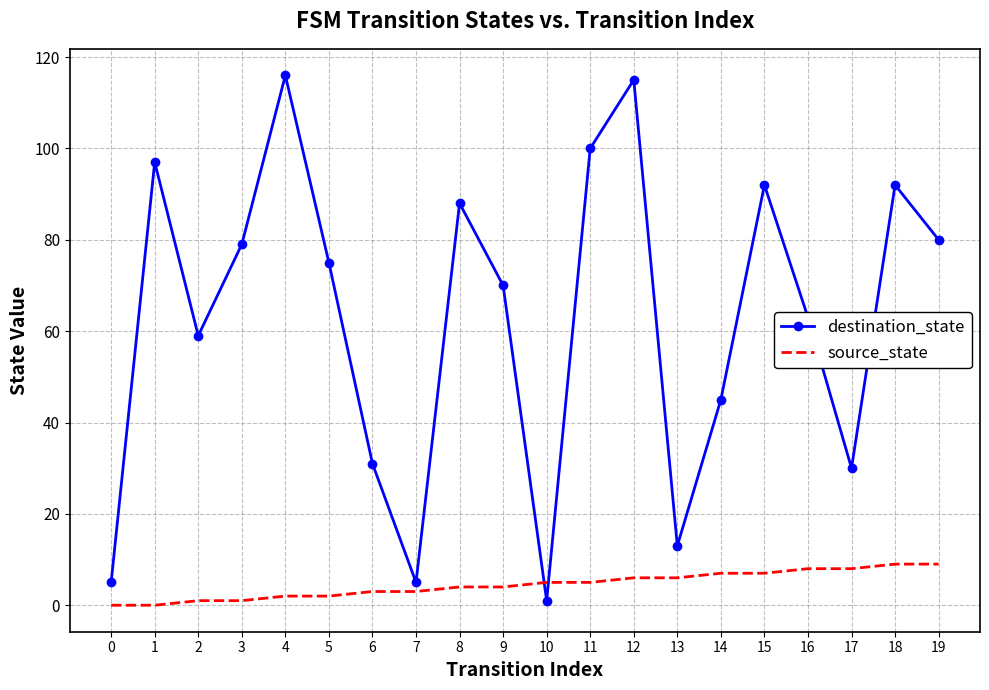

True or false: destination_state has more than 2 interior local peaks.

True